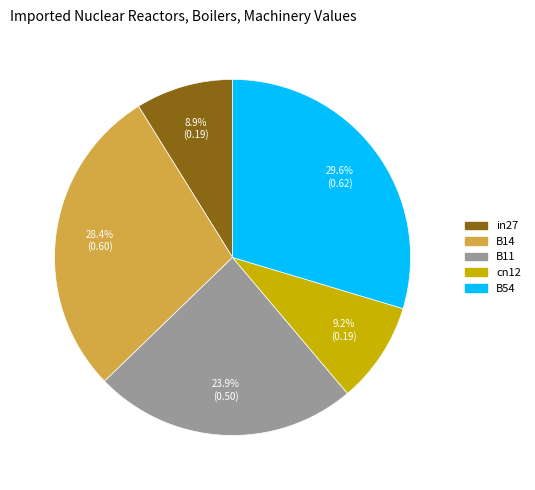

Is it true that B54 is 37% of the pie?

False